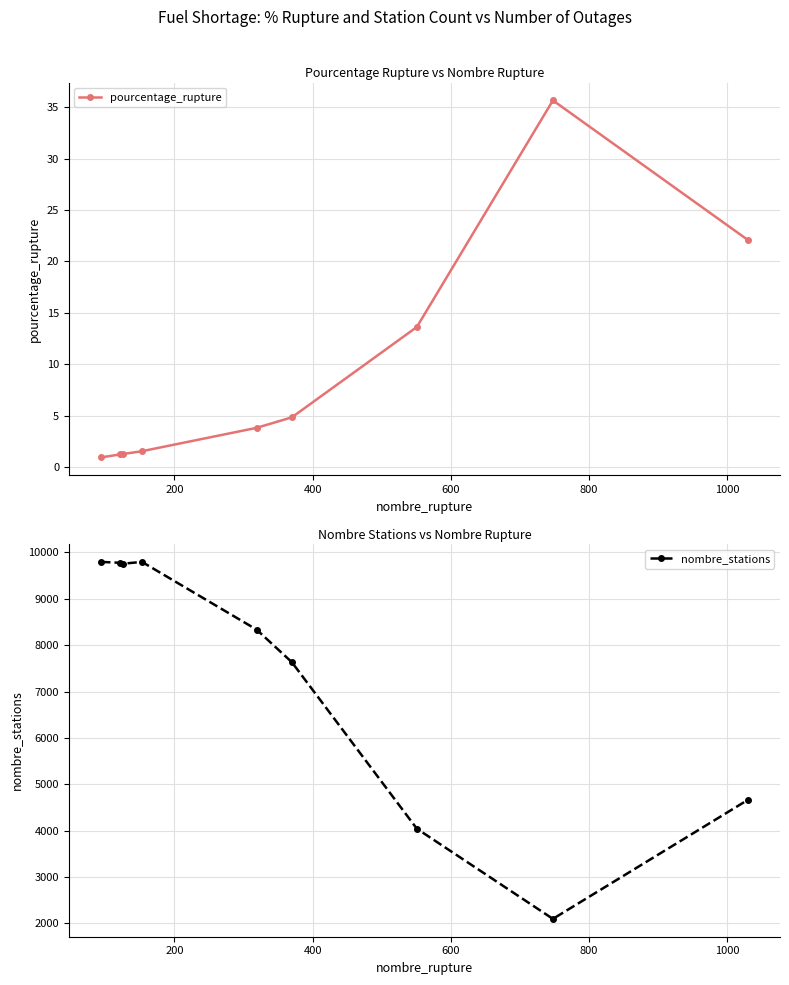

True or false: pourcentage_rupture and nombre_stations cross at least once.

False